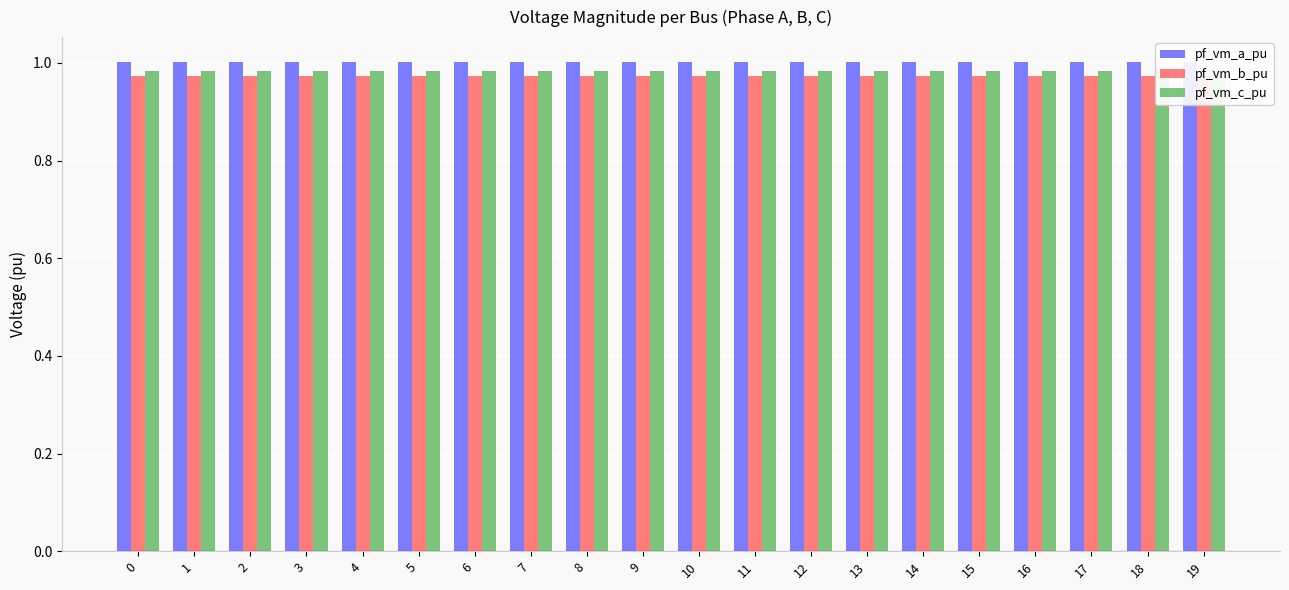

How many bars are there in total?

60